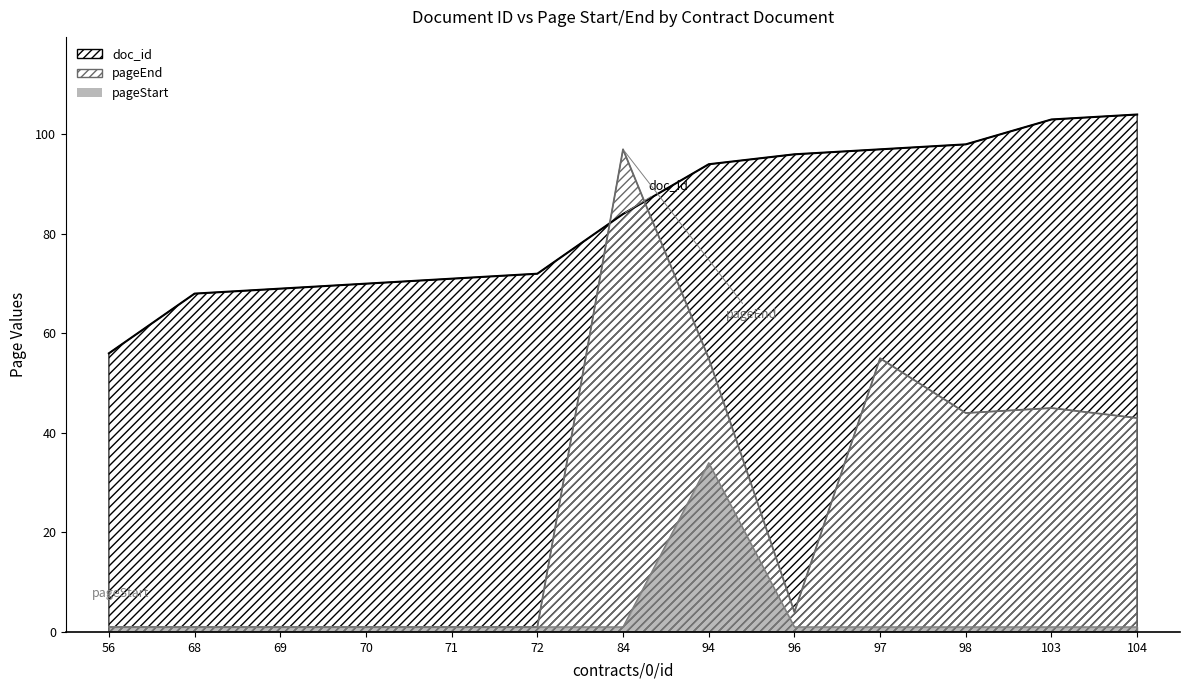

At which category is the sum across all series the highest?

84